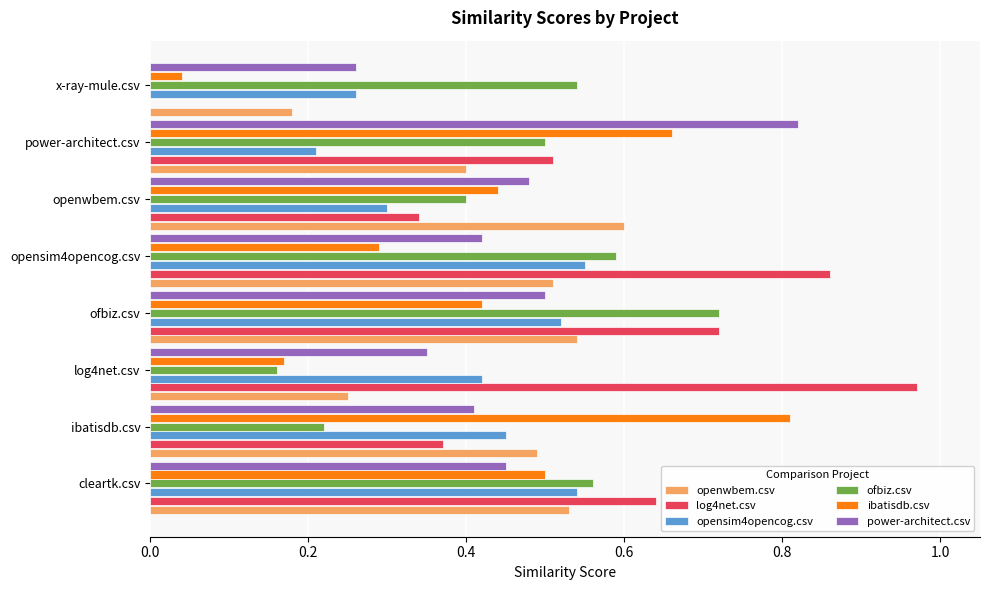

True or false: ibatisdb.csv has a value of 0.0 at x-ray-mule.csv.

True